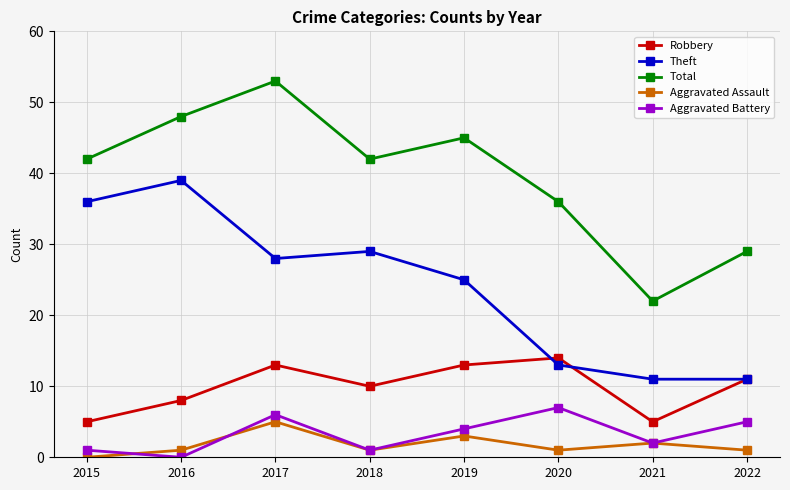

At which label is Total closest to 37?

2020